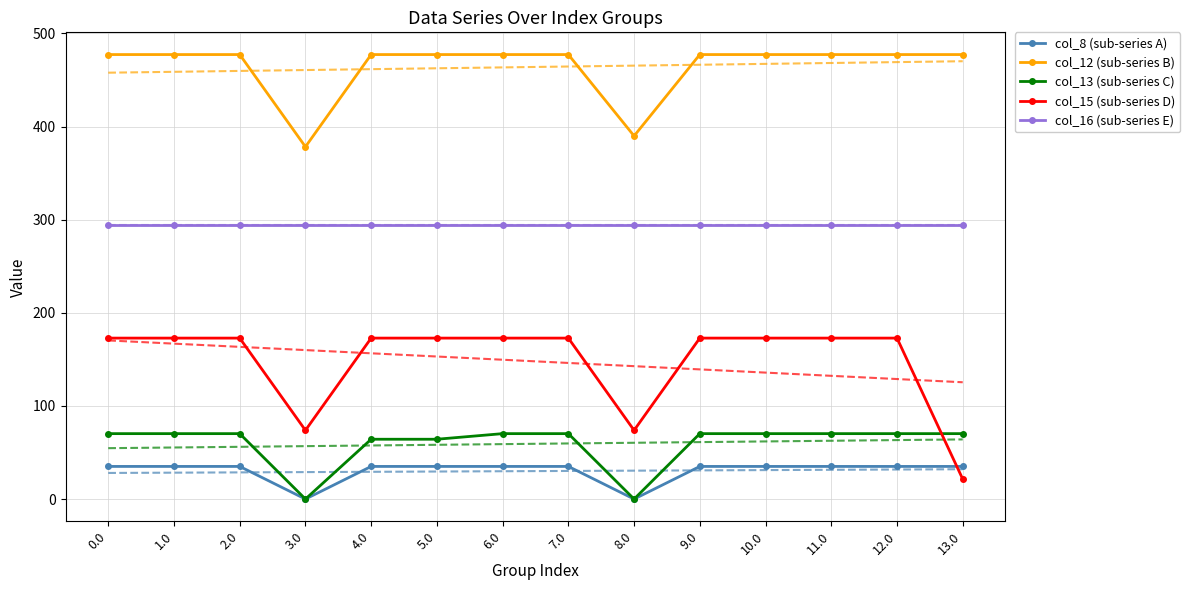

How many data points in col_12 (sub-series B) are less than 477?

2